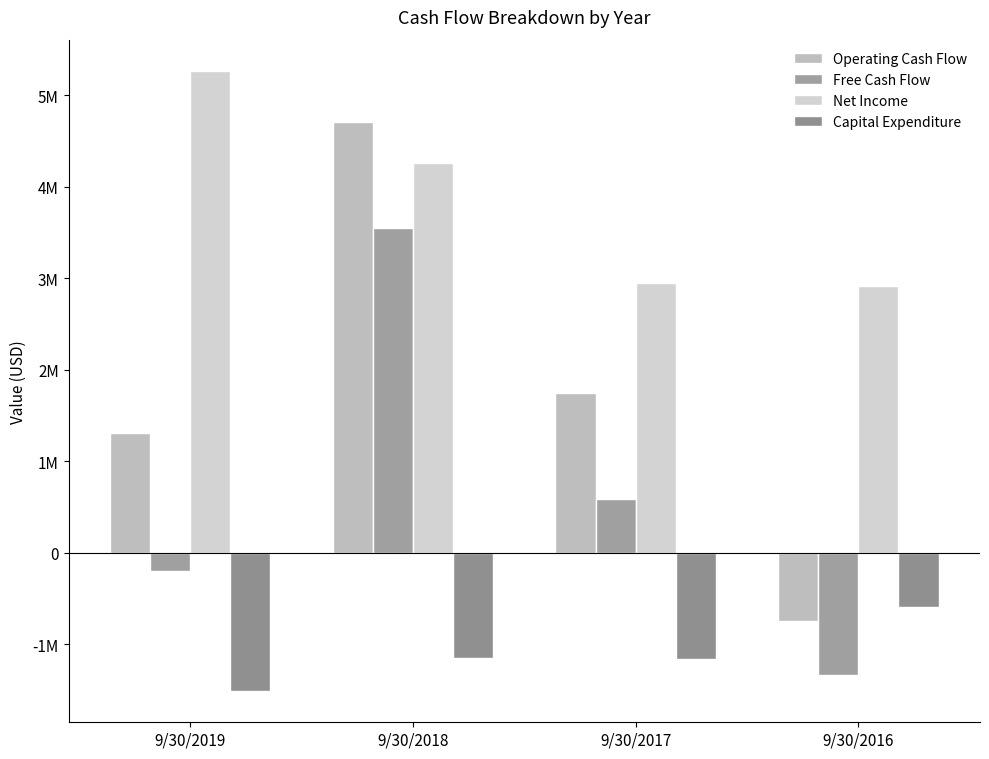

At which label is Capital Expenditure closest to -1050533?

9/30/2018